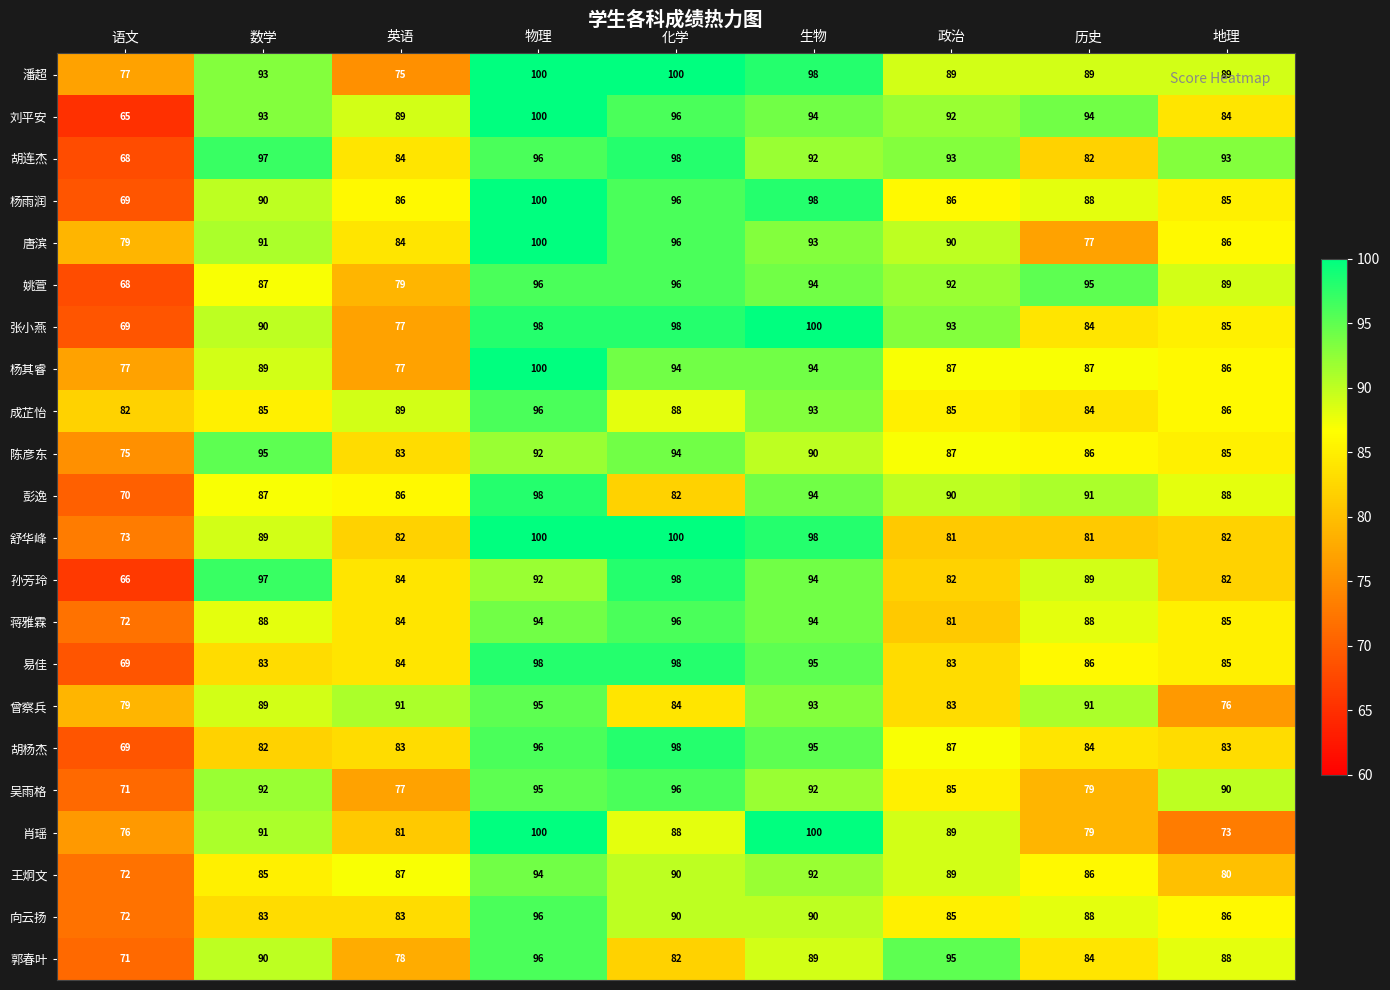

What is the approximate value of 彭逸 at 化学, to the nearest 10?

80